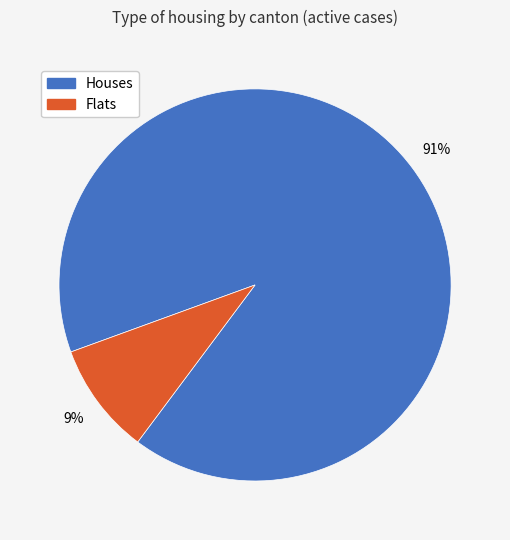

To the nearest percent, what is the average slice percentage?

50%